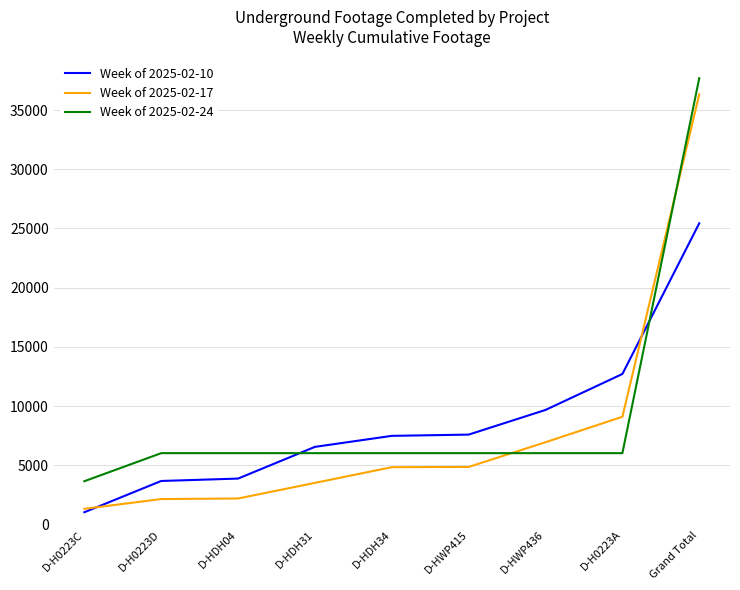

The value of Week of 2025-02-24 at D-HWP436 is 2942. True or false?

False